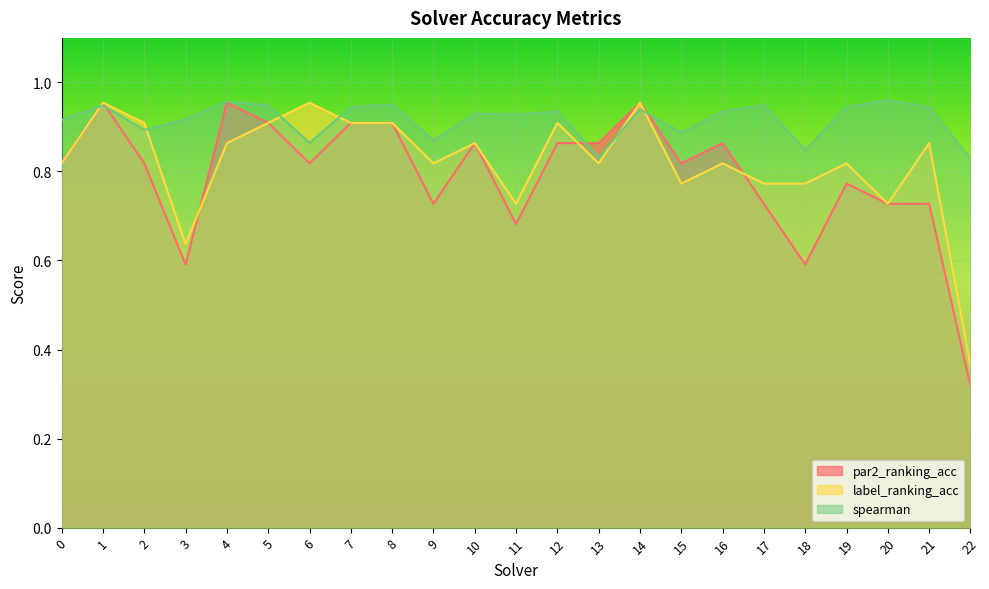

Reading right to left, what are all the values shown in this chart?

par2_ranking_acc: 22=0.3	21=0.7	20=0.7	19=0.8	18=0.6	17=0.7	16=0.9	15=0.8	14=1.0	13=0.9	12=0.9	11=0.7	10=0.9	9=0.7	8=0.9	7=0.9	6=0.8	5=0.9	4=1.0	3=0.6	2=0.8	1=1.0	0=0.8
label_ranking_acc: 22=0.4	21=0.9	20=0.7	19=0.8	18=0.8	17=0.8	16=0.8	15=0.8	14=1.0	13=0.8	12=0.9	11=0.7	10=0.9	9=0.8	8=0.9	7=0.9	6=1.0	5=0.9	4=0.9	3=0.6	2=0.9	1=1.0	0=0.8
spearman: 22=0.8	21=0.9	20=1.0	19=0.9	18=0.8	17=0.9	16=0.9	15=0.9	14=0.9	13=0.8	12=0.9	11=0.9	10=0.9	9=0.9	8=1.0	7=0.9	6=0.9	5=0.9	4=1.0	3=0.9	2=0.9	1=0.9	0=0.9